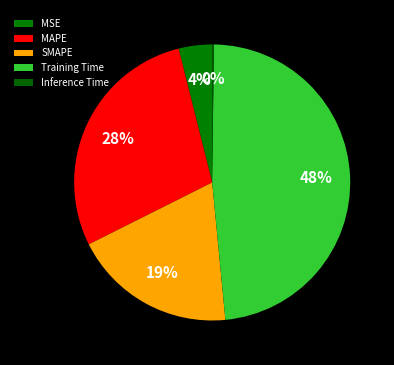

True or false: Inference Time accounts for 1% of the total.

False